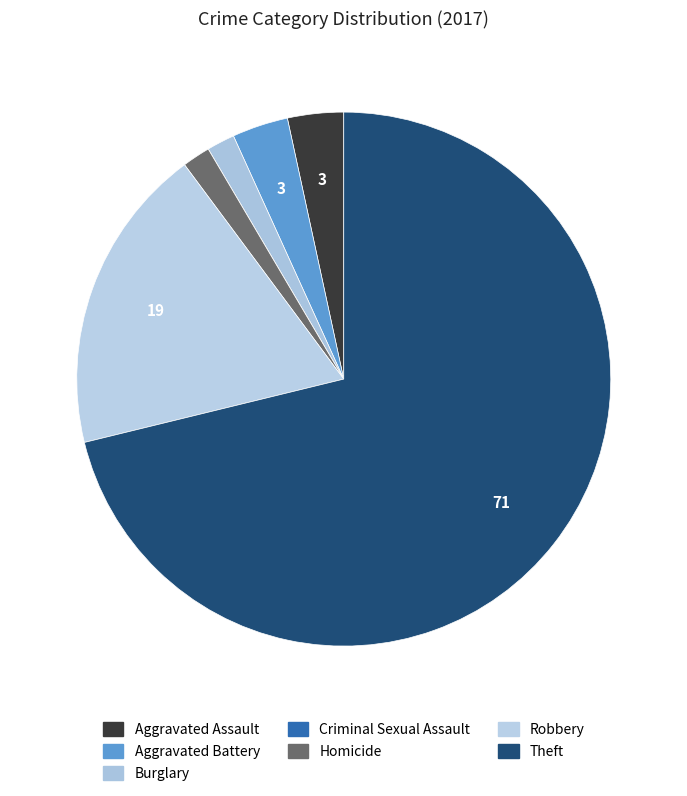

Combined, do Homicide and Aggravated Assault account for over 50%?

No